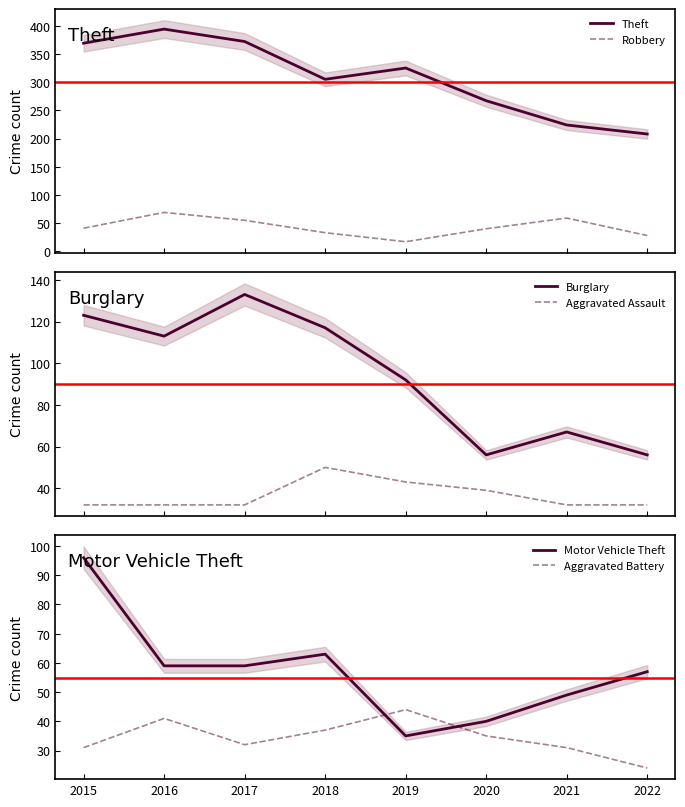

Which series ends up on top after the final intersection of Robbery and Motor Vehicle Theft?

Motor Vehicle Theft